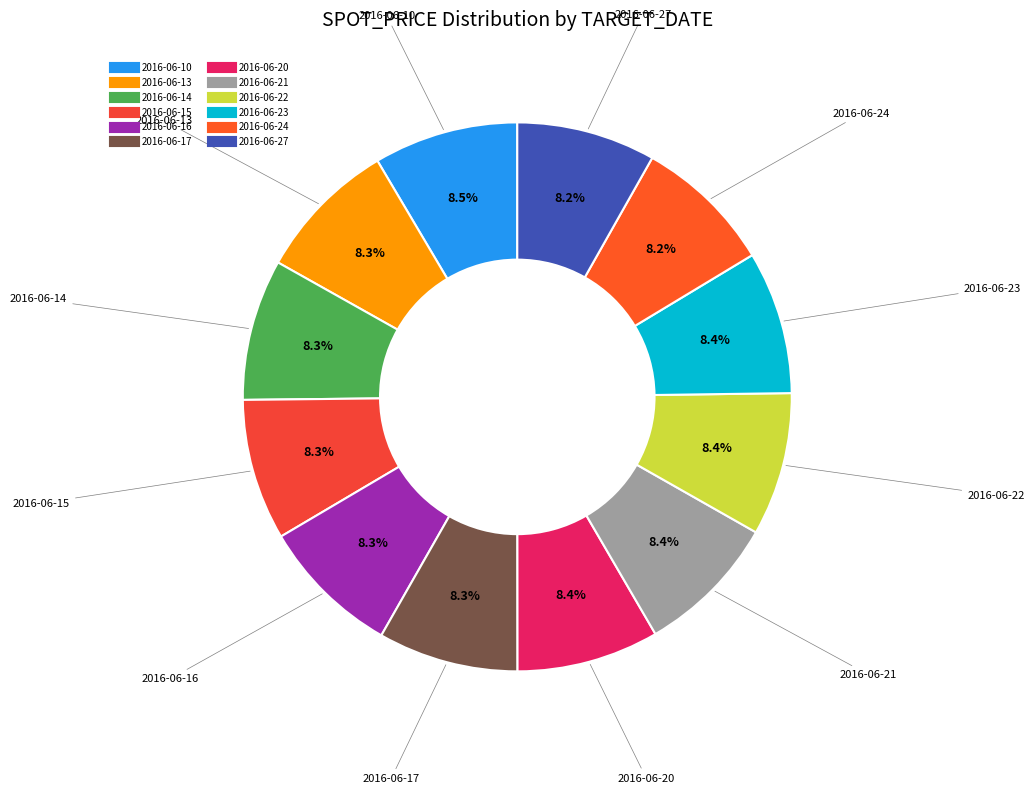

What percentage do 2016-06-24 and 2016-06-10 together represent?

16.7%